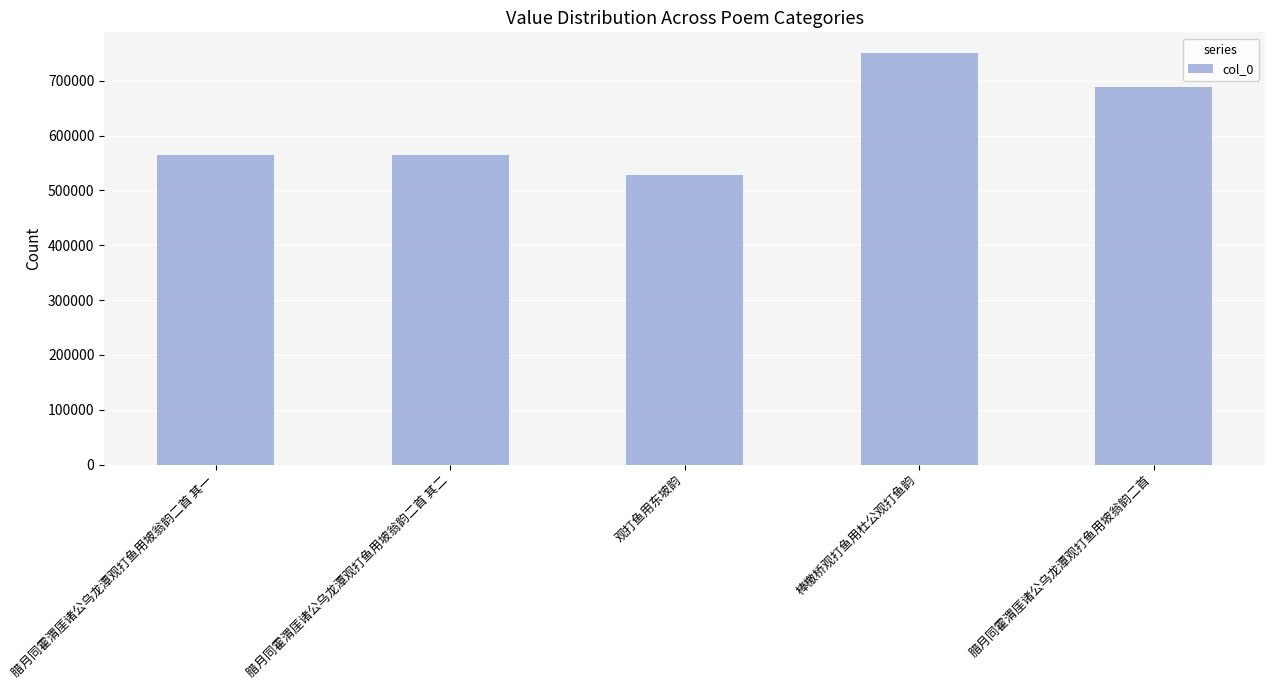

What is the average value?

619040